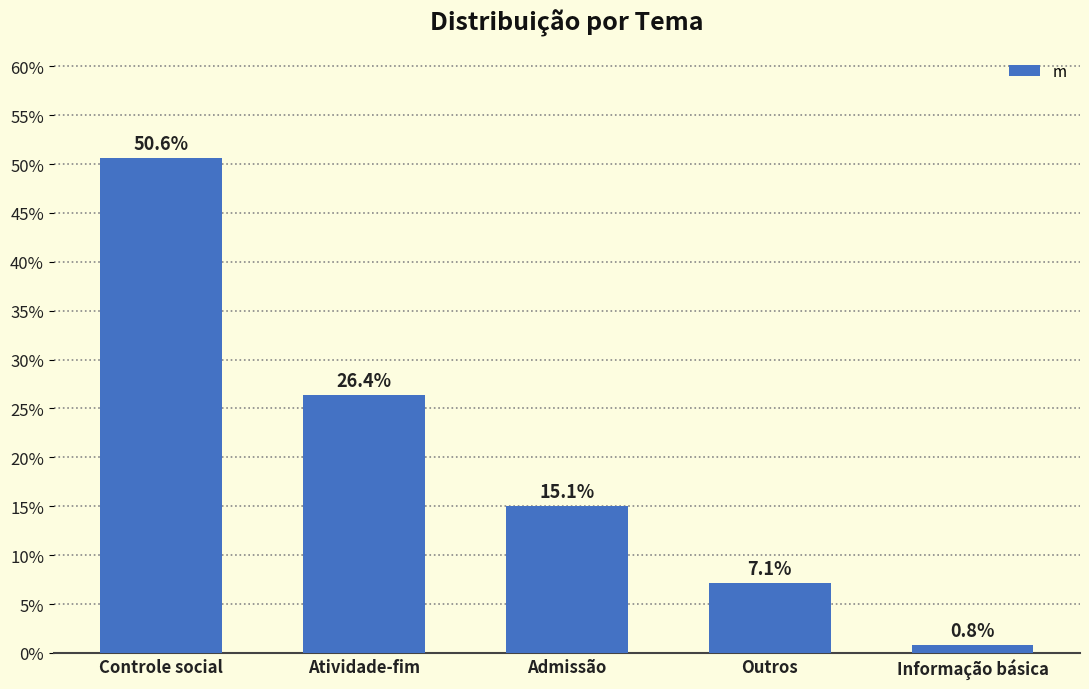

Are the bars horizontal?

No